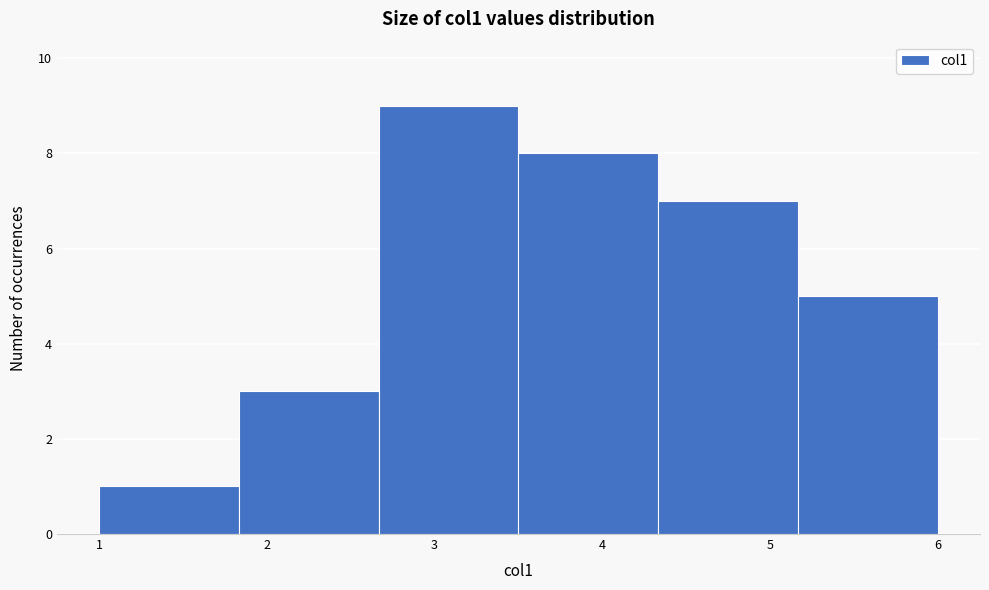

Reading left to right, transcribe this chart: for each bar, give the range it covers on the x-axis and its height. Neither the bar edges nor the heights are printed on the chart, so give them approximately, as read against the axes.

1.0 to 1.8: 1
1.8 to 2.7: 3
2.7 to 3.5: 9
3.5 to 4.3: 8
4.3 to 5.2: 7
5.2 to 6.0: 5